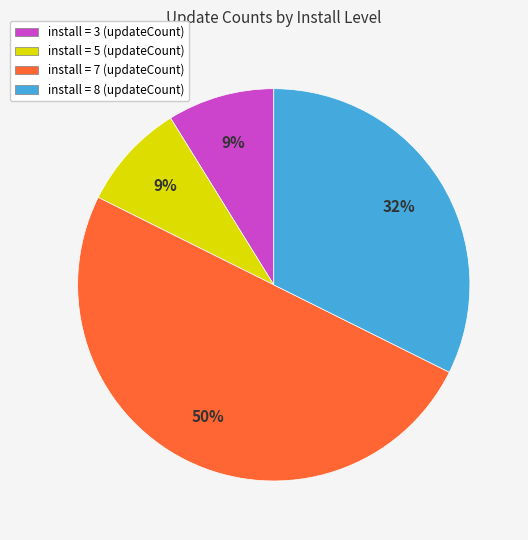

Which slice is the largest?

install = 7 (updateCount)